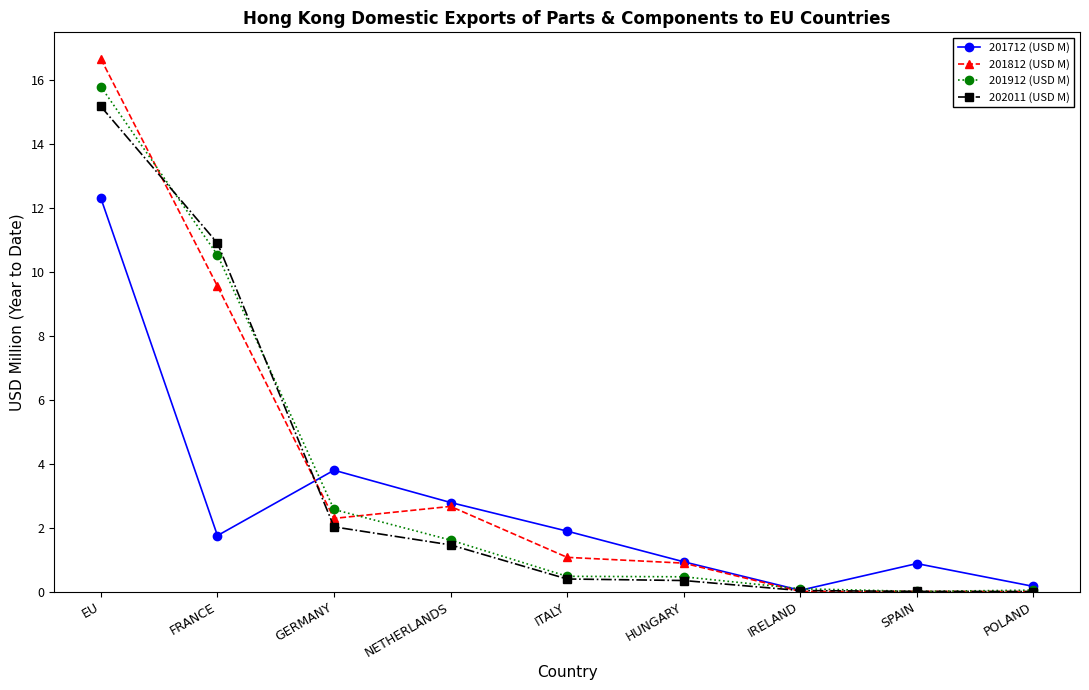

How many categories are shown in the chart?

9